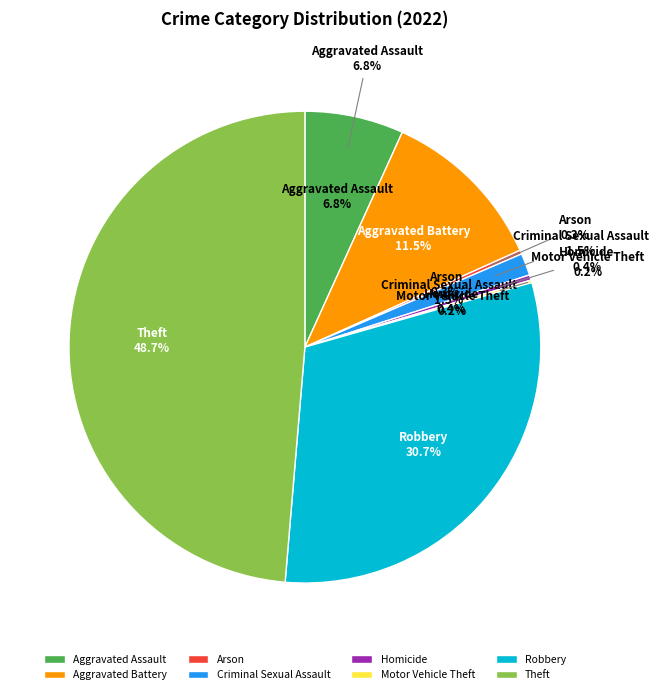

How many slices are in this pie chart?

8